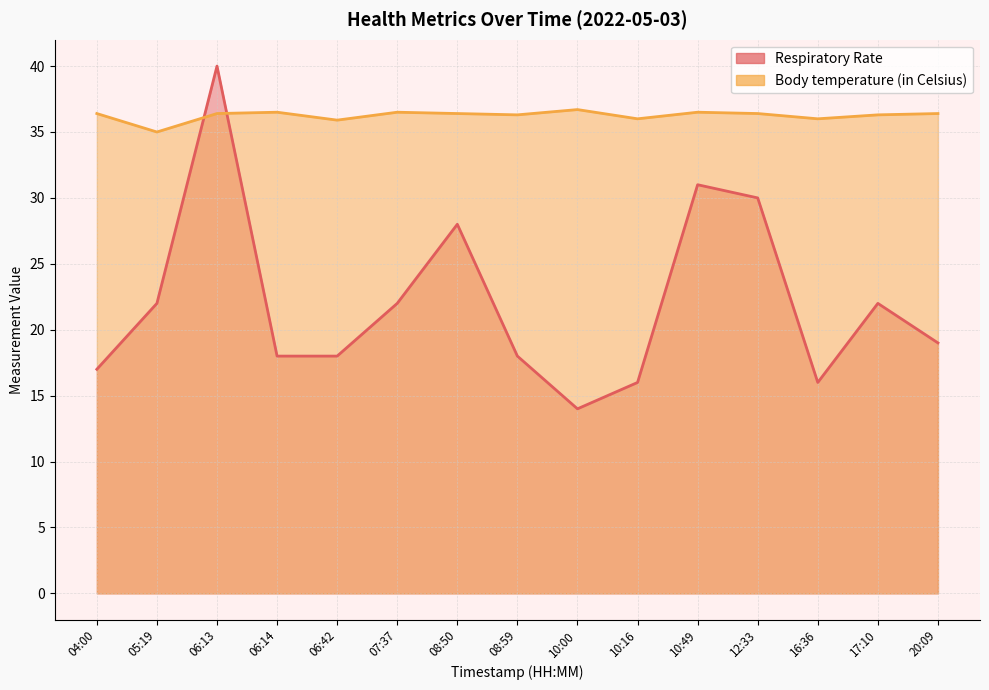

Which series changed the most between 06:14 and 10:49?

Respiratory Rate